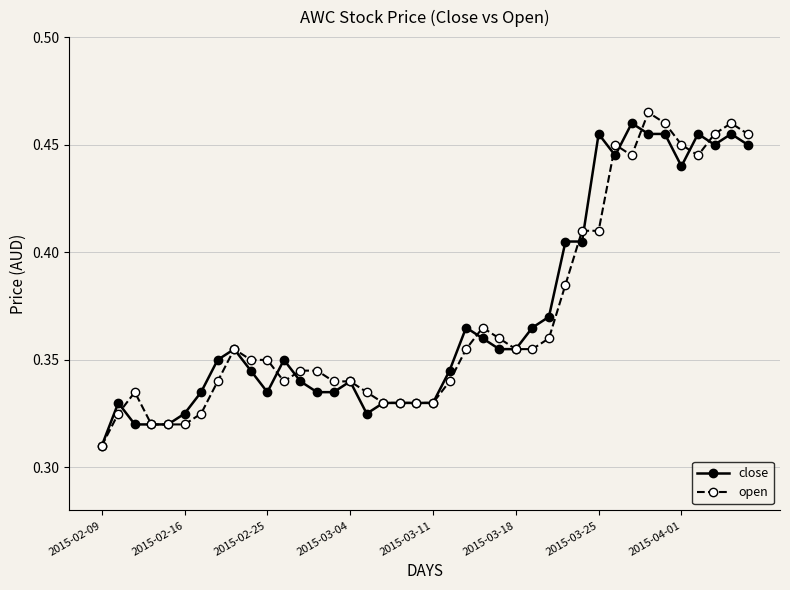

True or false: open has more than 2 interior local peaks.

True